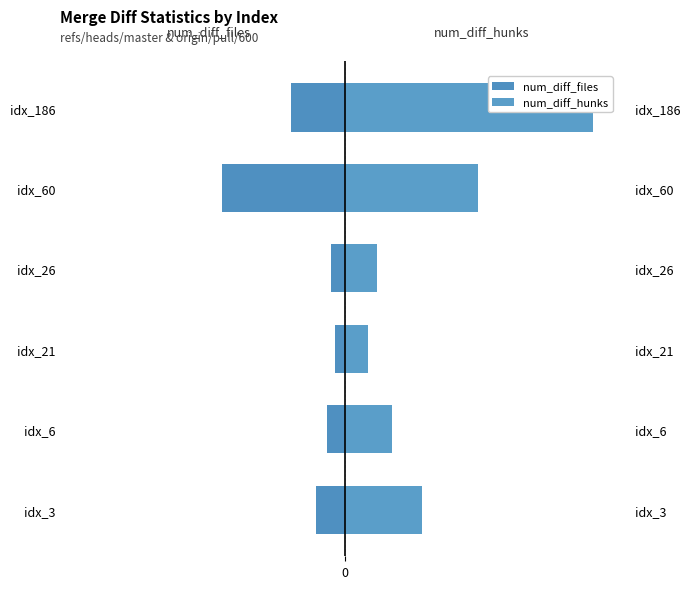

How many distinct data groups are displayed?

2